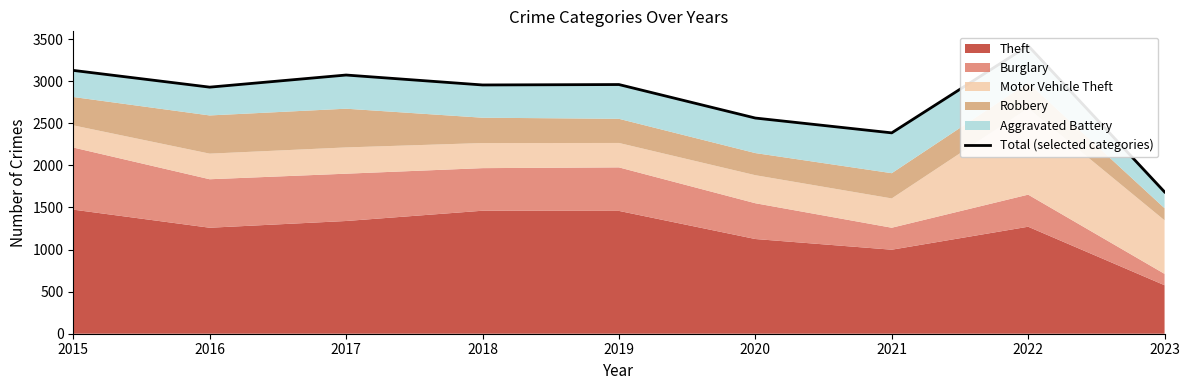

Where is the first local maximum?

2017